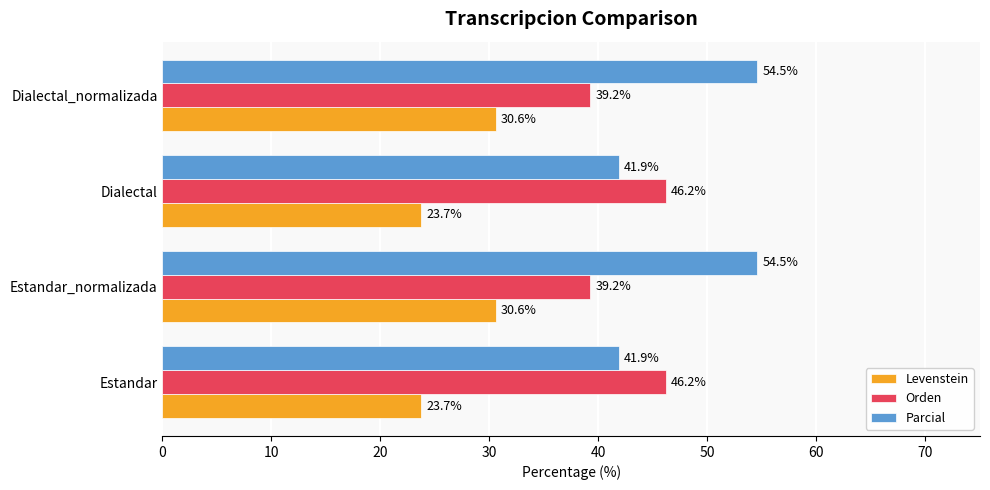

What is the sum of the Orden values at Dialectal_normalizada and Dialectal?

85.4